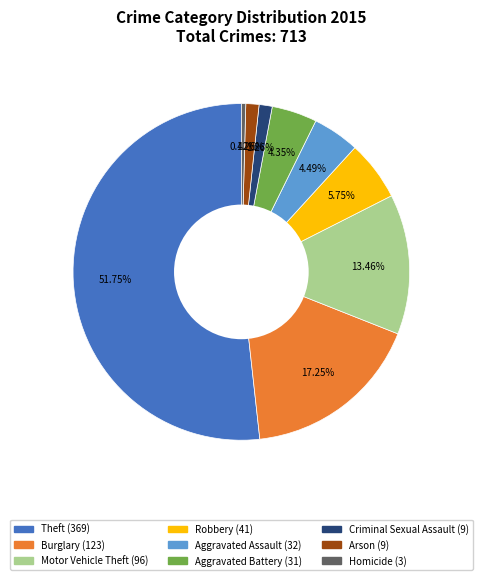

How many slices are in this pie chart?

9